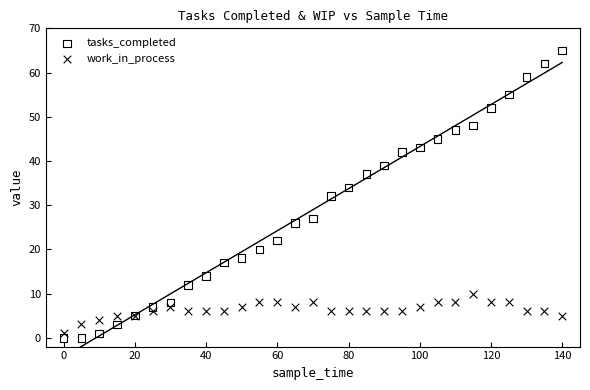

Which series reaches the maximum Y coordinate?

tasks_completed